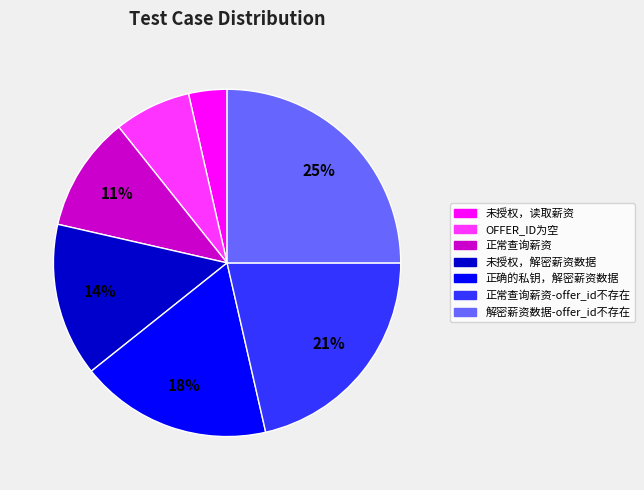

To the nearest percent, what is the average slice percentage?

14%